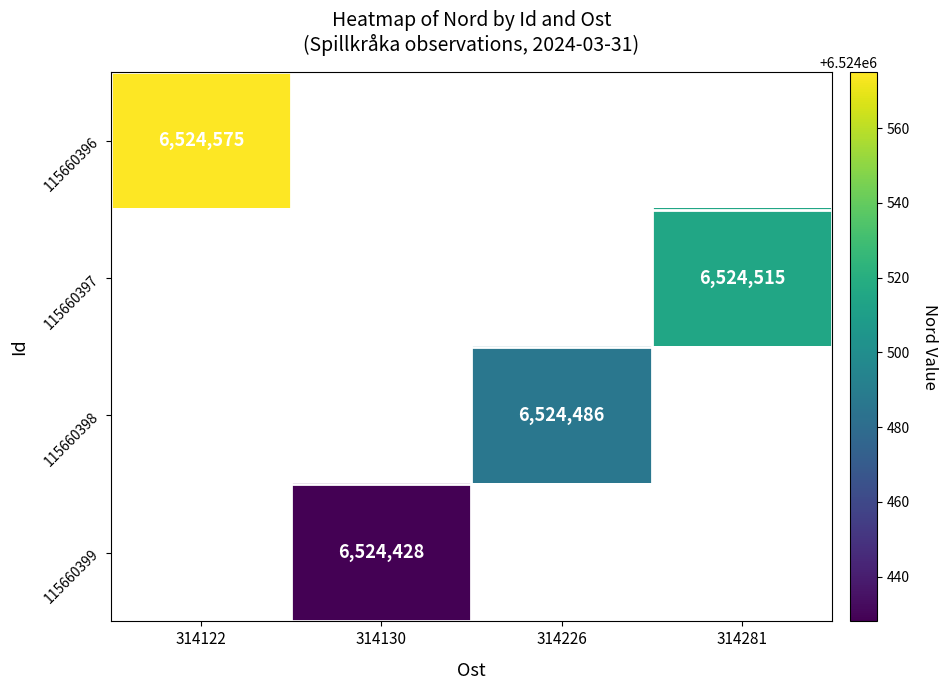

Is it true that 115660399 equals 6524428 at 314130?

True